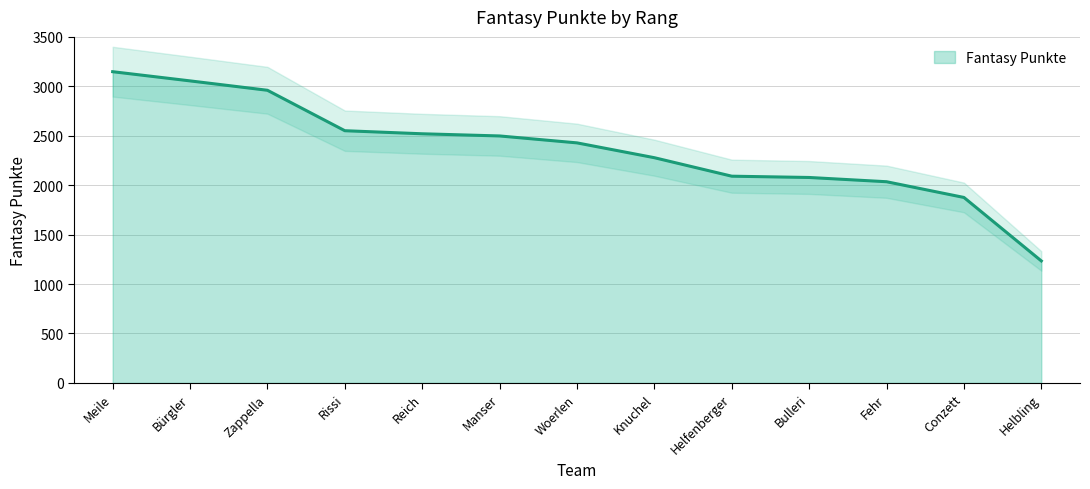

Rank the categories by value from highest to lowest.

Meile, Bürgler, Zappella, Rissi, Reich, Manser, Woerlen, Knuchel, Helfenberger, Bulleri, Fehr, Conzett, Helbling